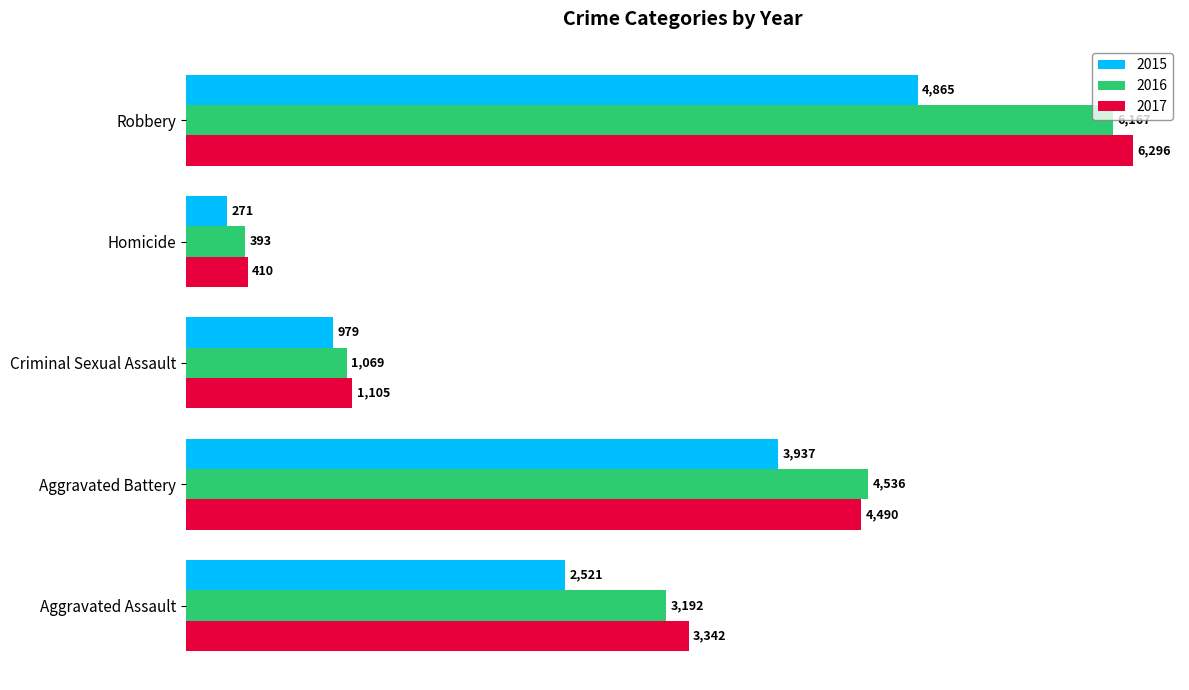

How many distinct data groups are displayed?

3